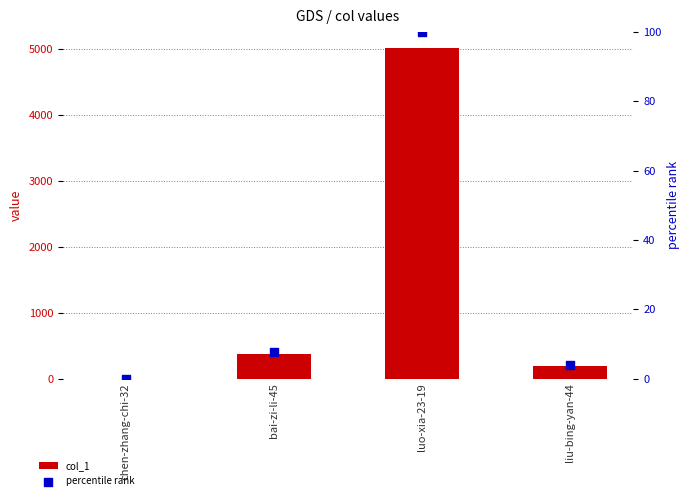

What are all the series names shown in the legend?

col_1, percentile rank